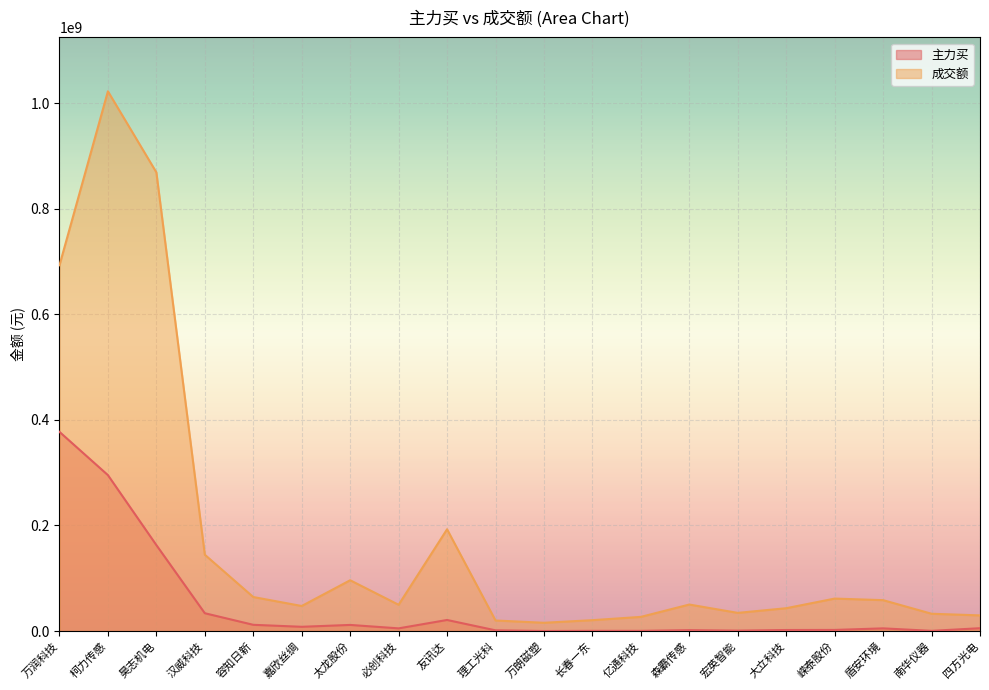

How many interior local valleys does the 成交额 series have?

4